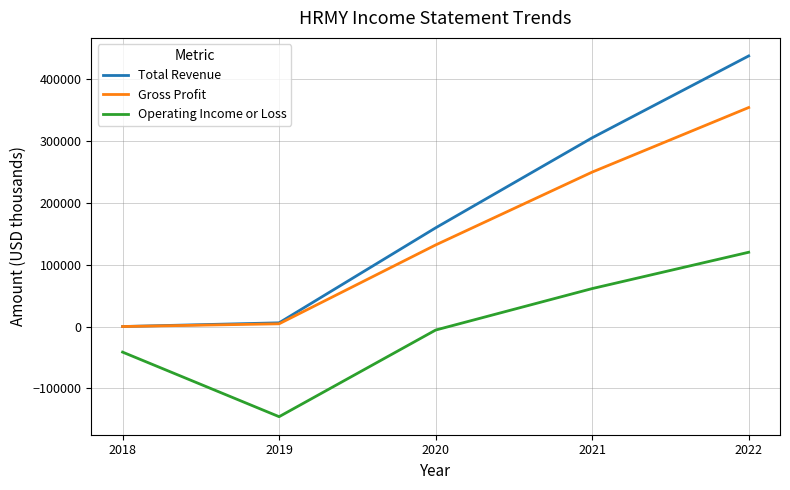

Is the value of Gross Profit at 2018 greater than the value of Total Revenue at 2019?

No